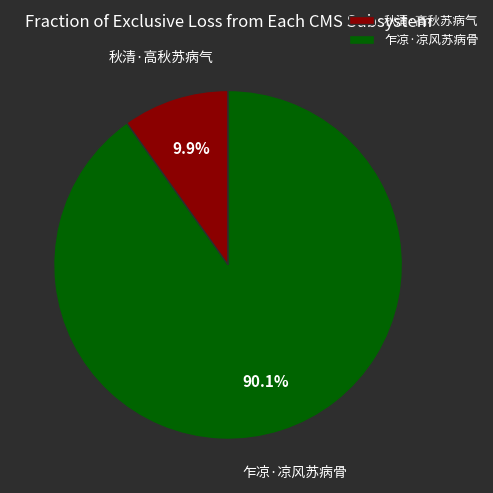

Approximately how many times larger is the value at 秋清·高秋苏病气 compared to 乍凉·凉风苏病骨?

0.1